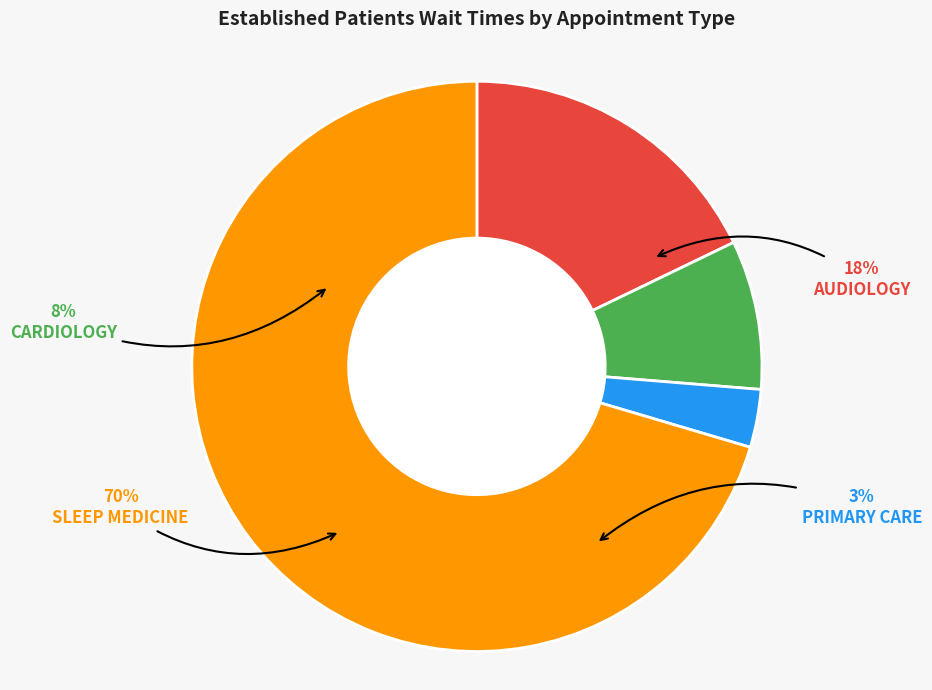

Is the sum of PRIMARY CARE and CARDIOLOGY greater than half?

No